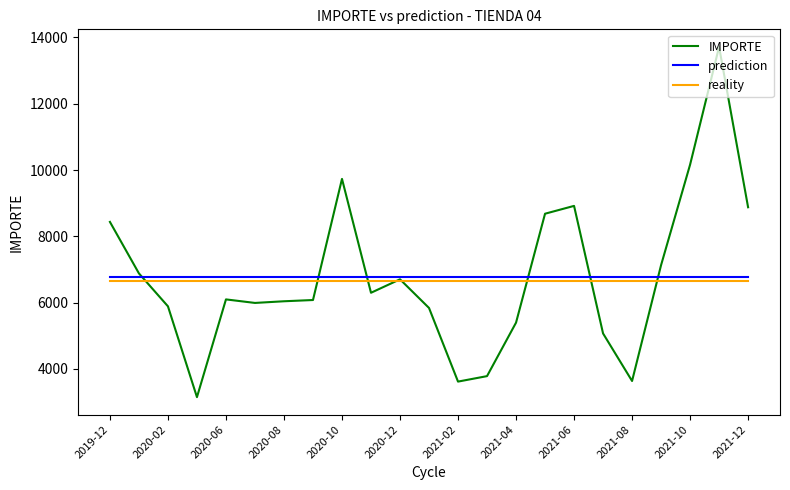

Which series has the widest spread of values?

IMPORTE